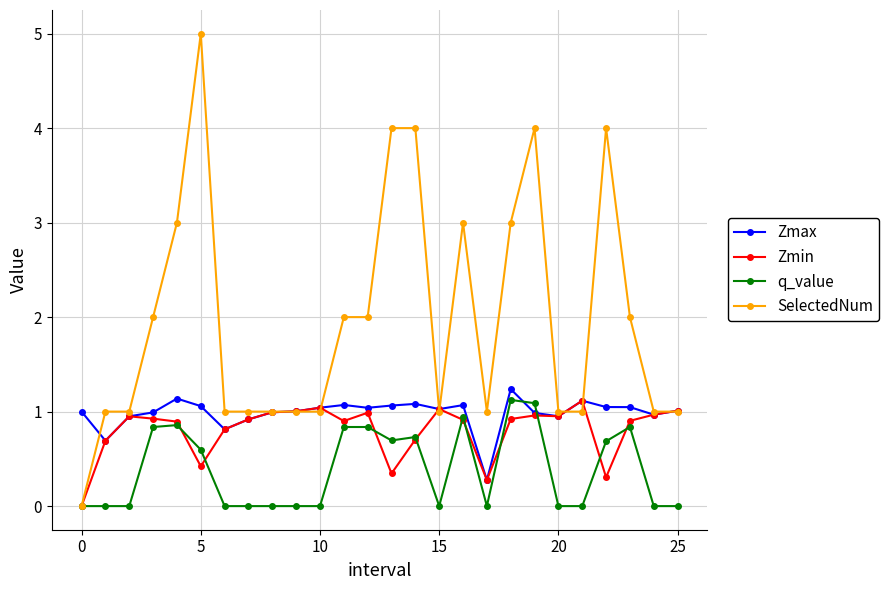

Does the chart display data point markers on the line(s)?

Yes